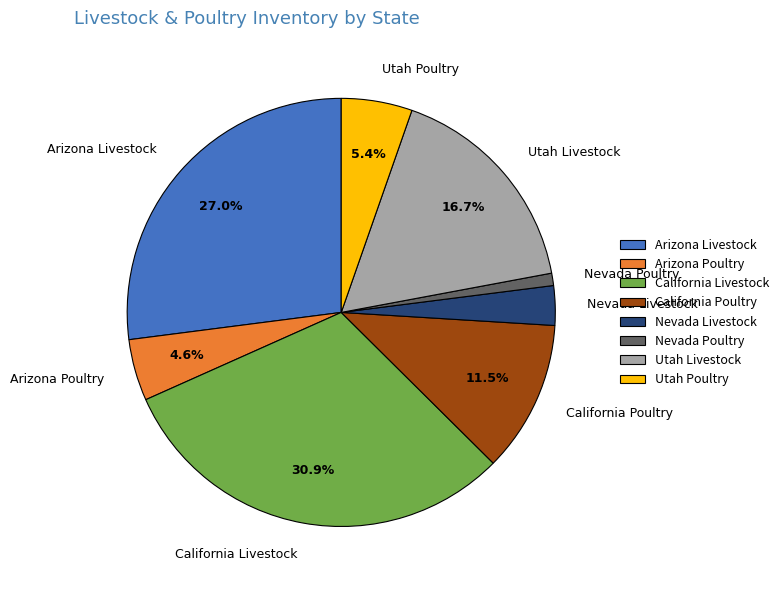

Which slice is the largest?

California Livestock